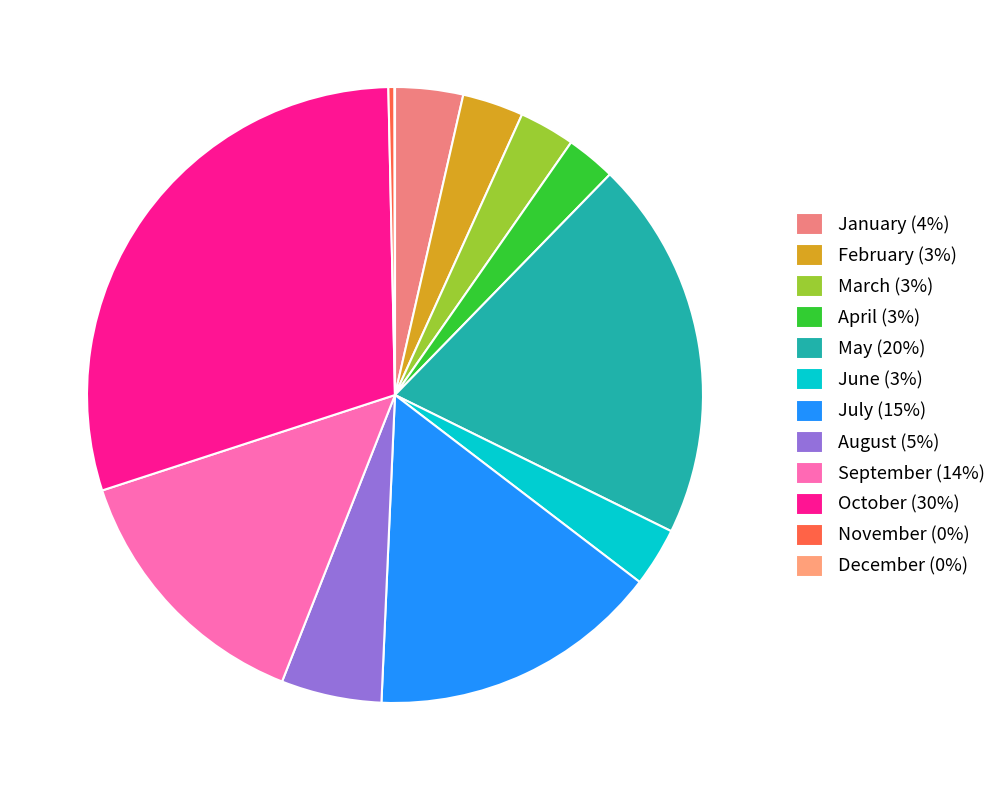

To the nearest percent, what is the combined percentage of May and September?

34%